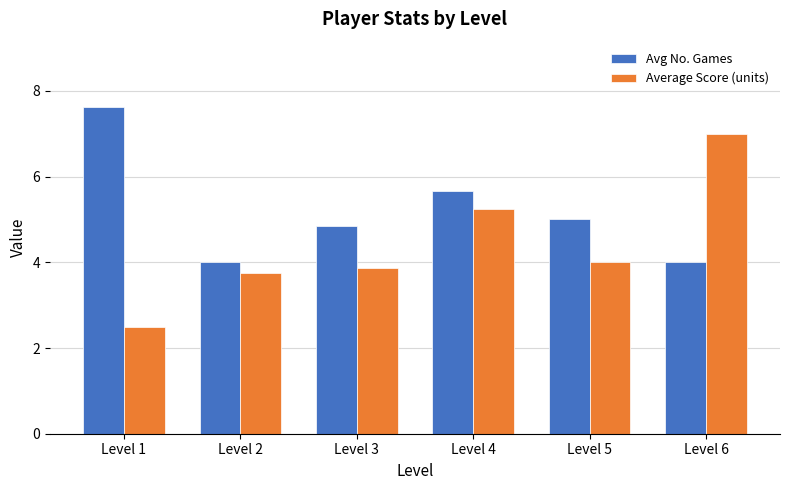

What is the total value across all series at Level 4?

10.9